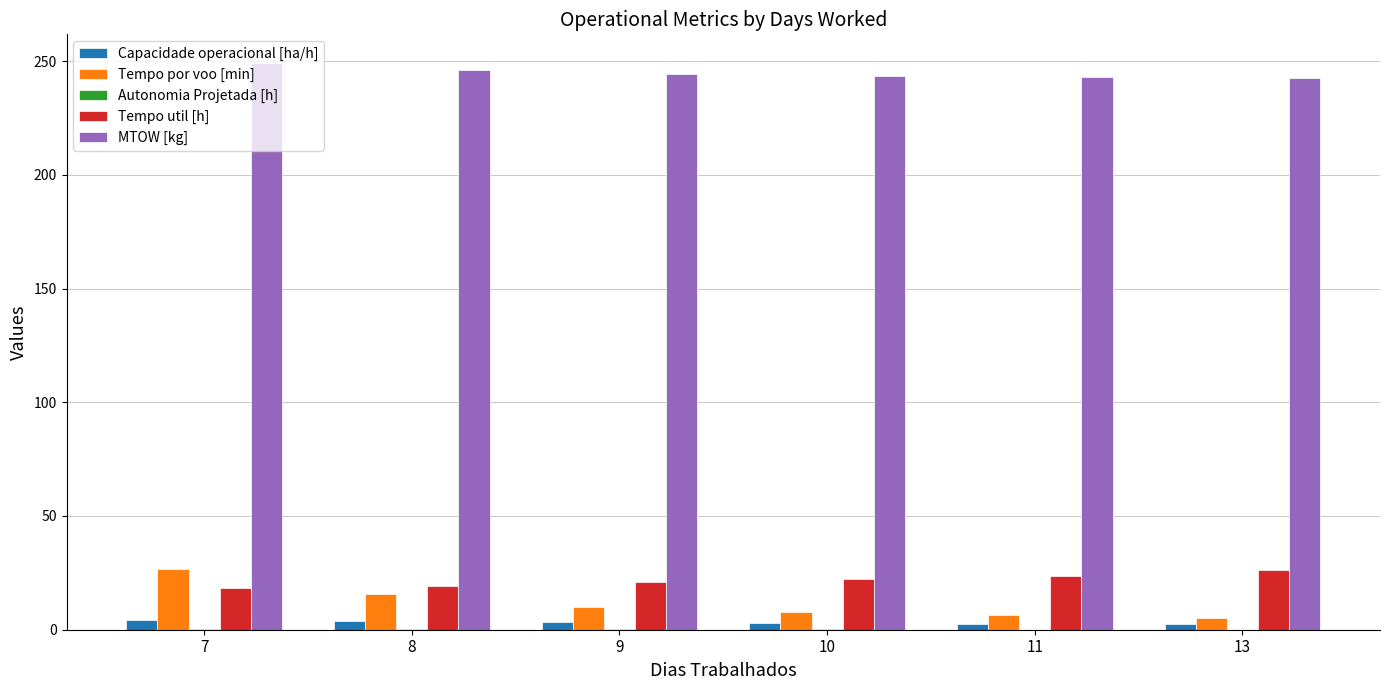

What is the greatest value displayed?

249.3